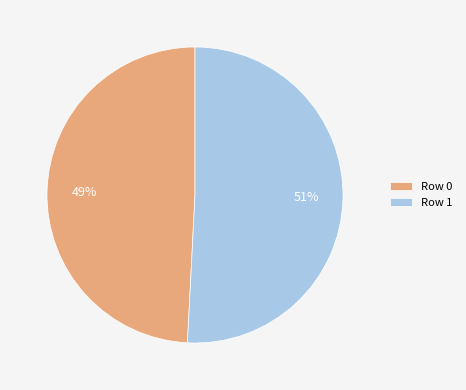

To the nearest percent, what is the combined percentage of Row 0 and Row 1?

100%